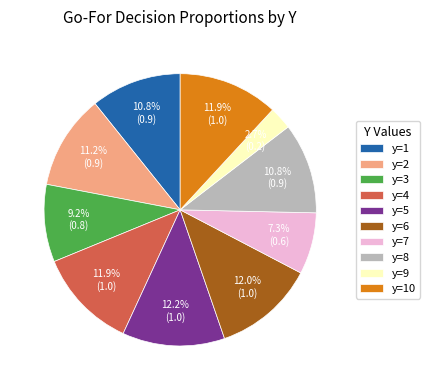

Which slice is the smallest?

y=9